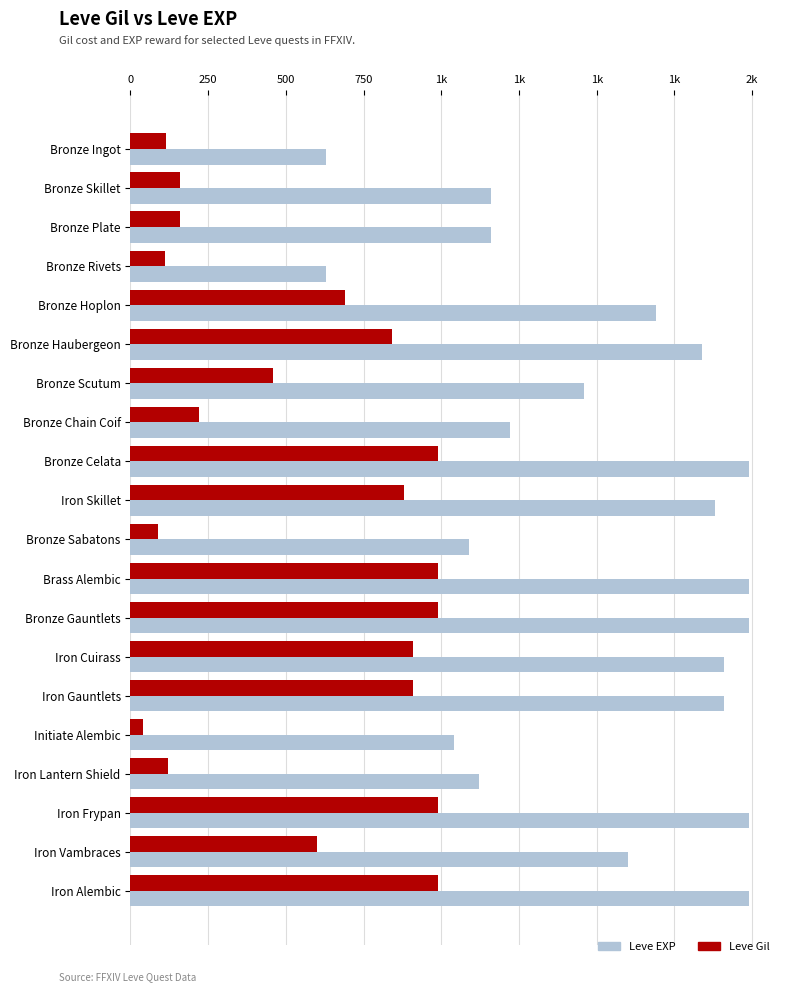

What are all the series names shown in the legend?

Leve EXP, Leve Gil